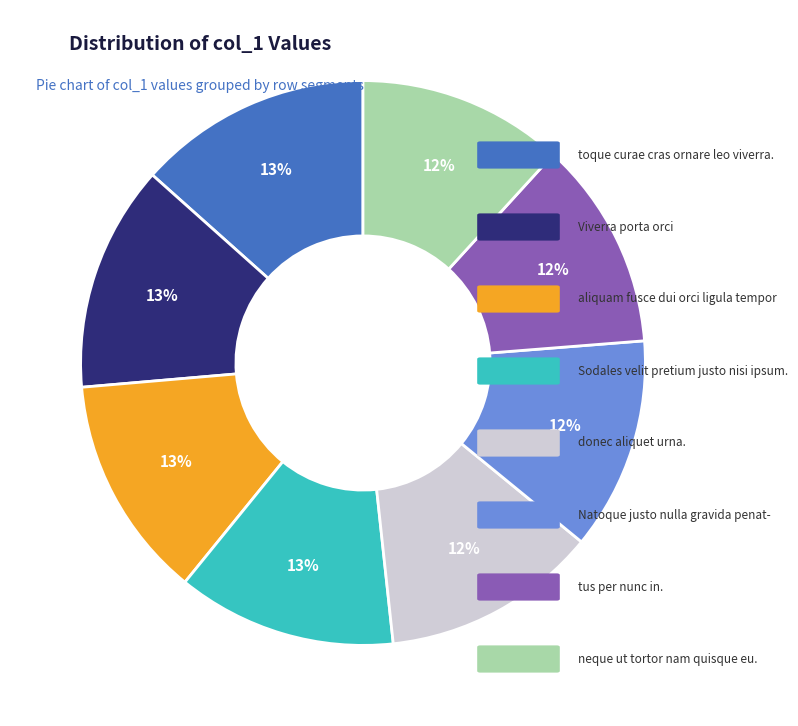

To the nearest percent, what is the average slice percentage?

12%